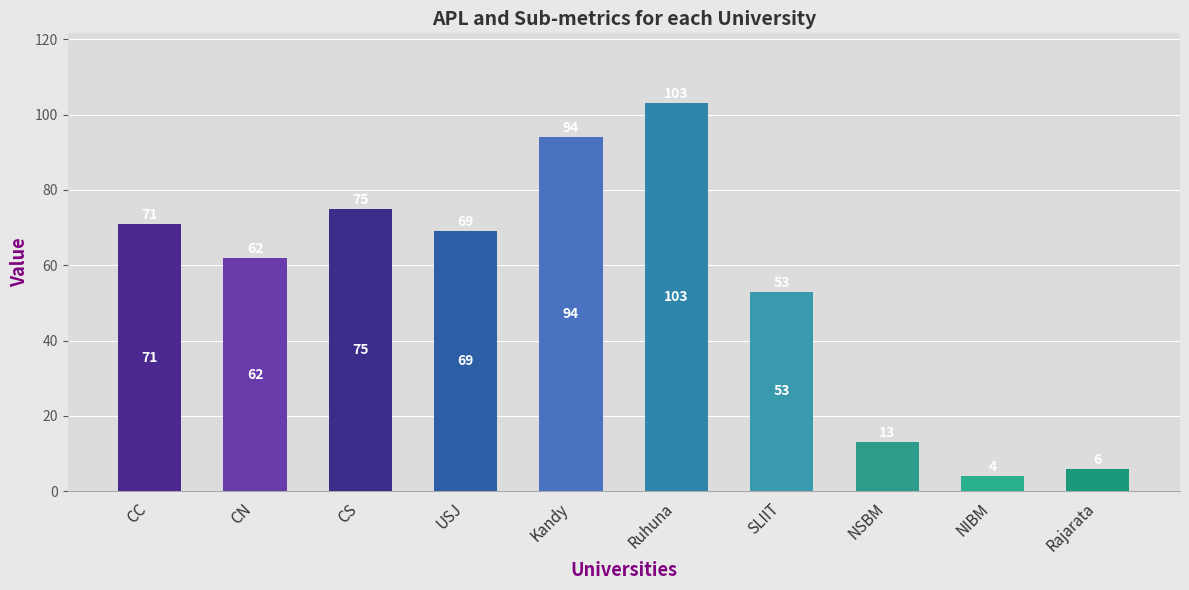

Count the number of data series in this chart.

1